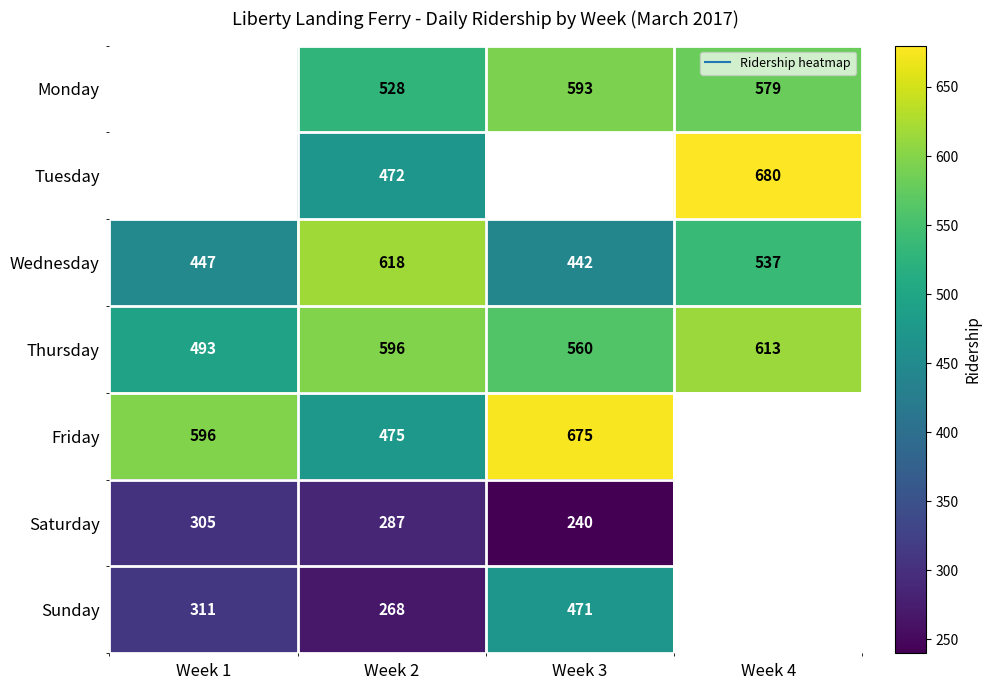

What is the sum of the Wednesday values at Week 1 and Week 4?

984.0